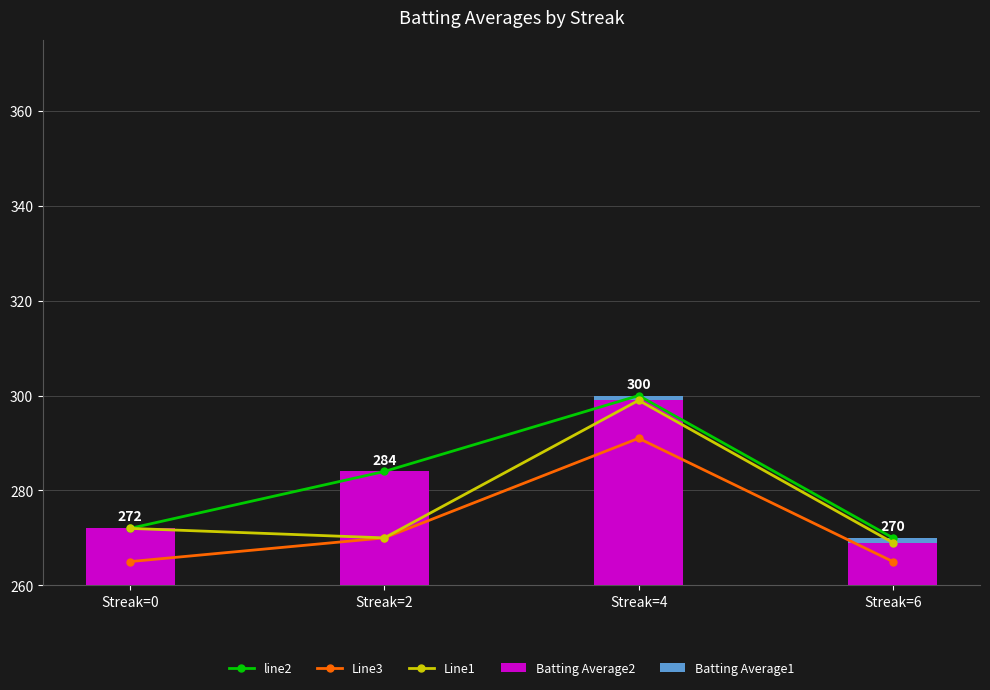

At which label does Batting Average2 first exceed 284?

Streak=4